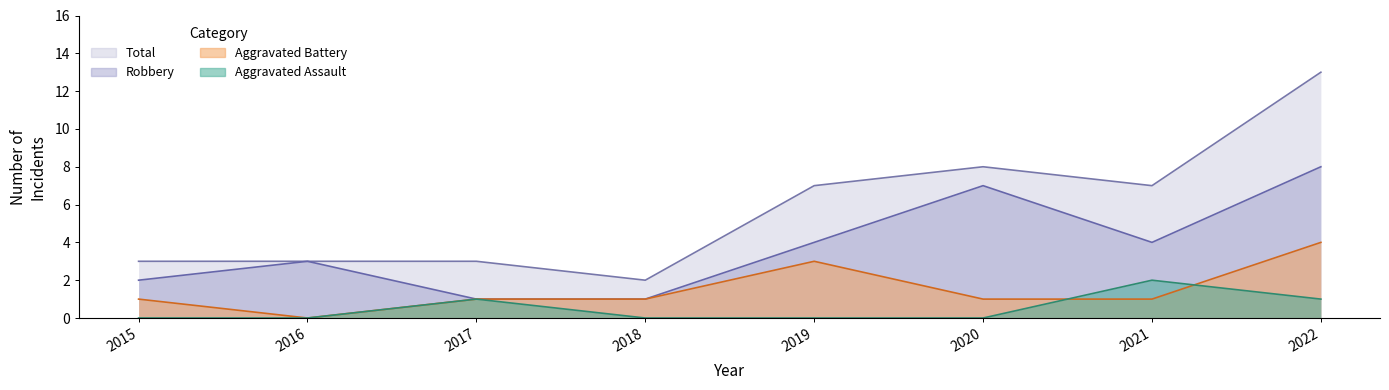

At which category is the sum across all series the highest?

2022